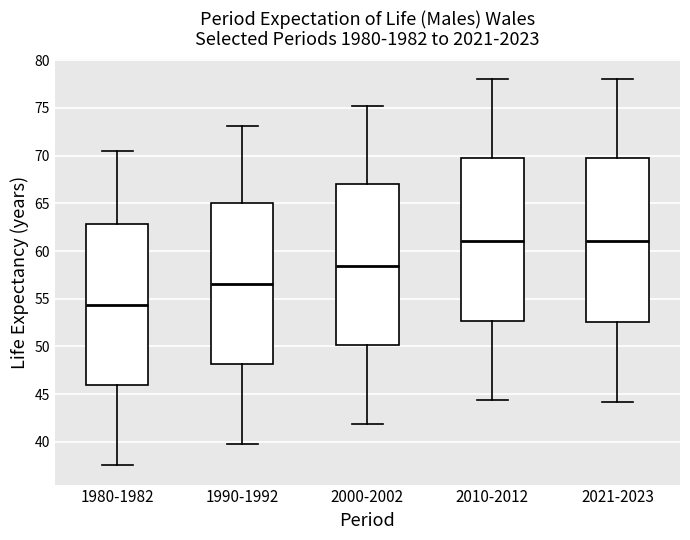

Reading left to right, transcribe this box plot: for each box, give where its median line is, the range the box spans, and where its two whiskers end, as read against the y-axis. The values are not printed on the chart, so give them approximately, as read against the axis.

1980-1982: median 54.5, box 46.0 to 63.0, whiskers 37.5 to 70.5
1990-1992: median 56.5, box 48.0 to 65.0, whiskers 40.0 to 73.0
2000-2002: median 58.5, box 50.0 to 67.0, whiskers 42.0 to 75.5
2010-2012: median 61.0, box 52.5 to 70.0, whiskers 44.5 to 78.0
2021-2023: median 61.0, box 52.5 to 69.5, whiskers 44.0 to 78.0